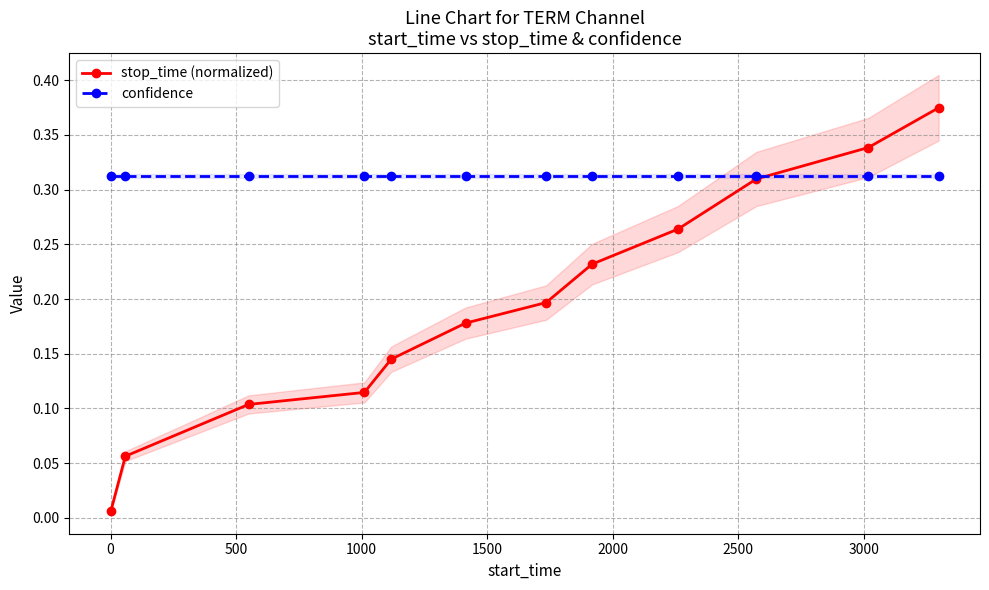

What are all the series names shown in the legend?

stop_time (normalized), confidence